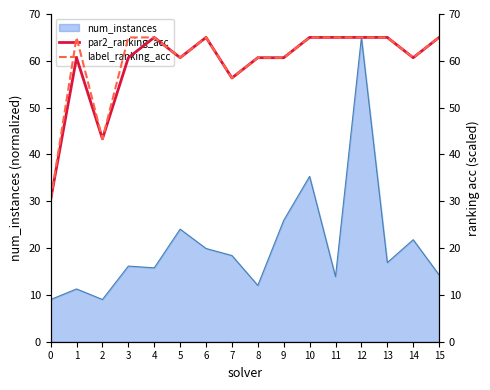

What is the lowest value of the num_instances series?

9.0